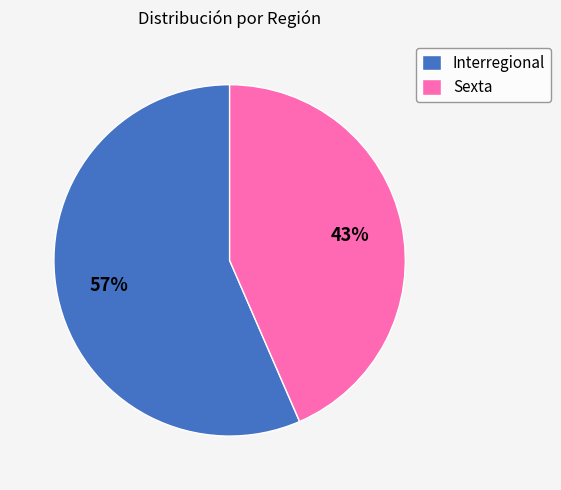

True or false: Sexta accounts for 50% of the total.

False